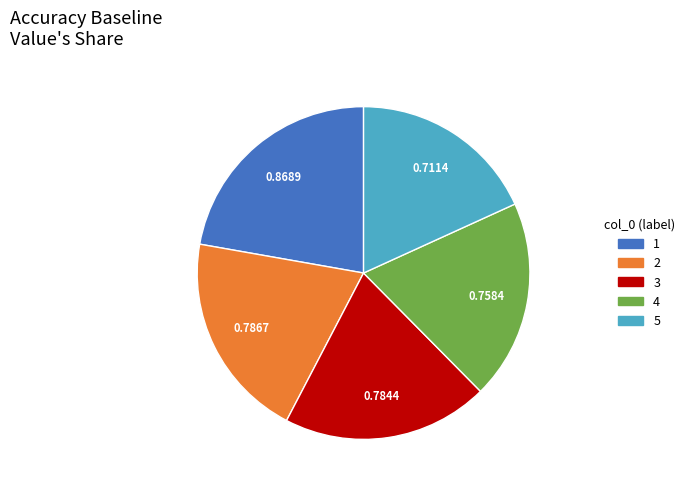

Does 3 represent more than half of the total?

No